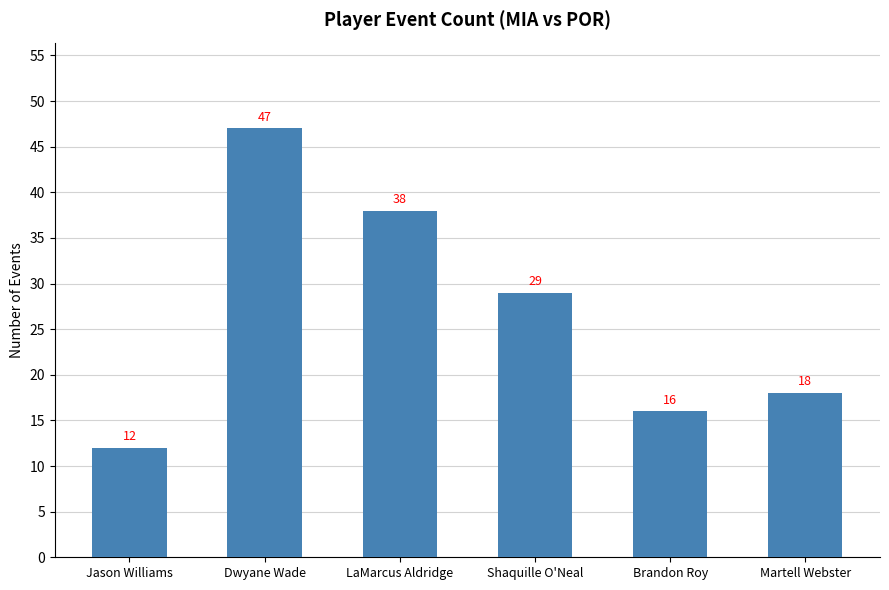

What is the change in value from Jason Williams to Martell Webster?

+6